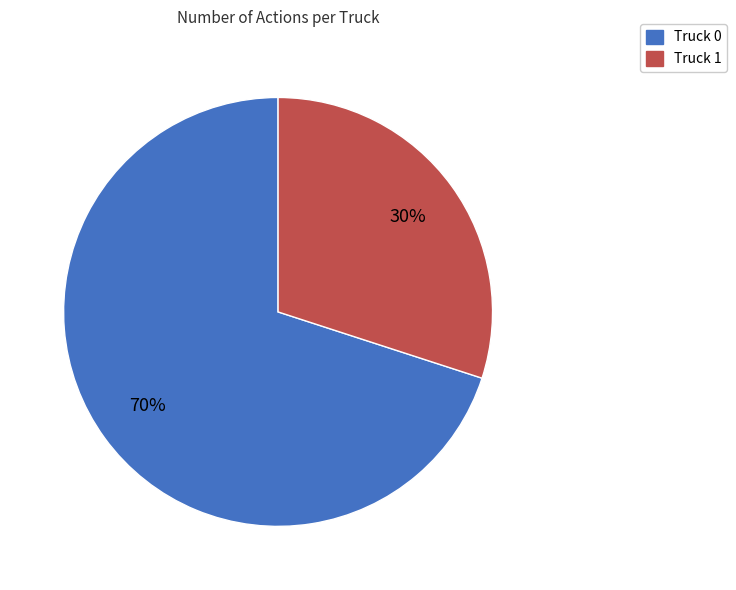

Which slice is the smallest?

Truck 1